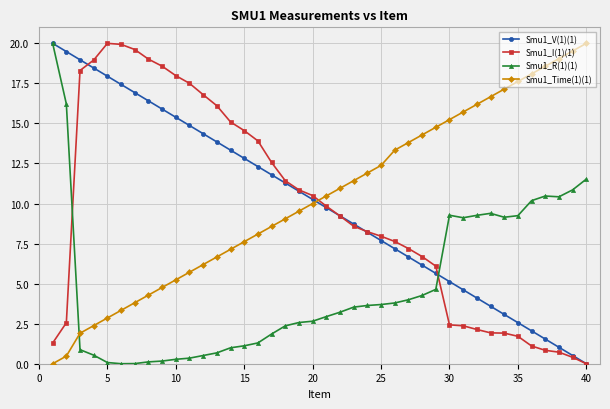

After their last crossing, which series has the higher values: Smu1_V(1)(1) or Smu1_Time(1)(1)?

Smu1_Time(1)(1)